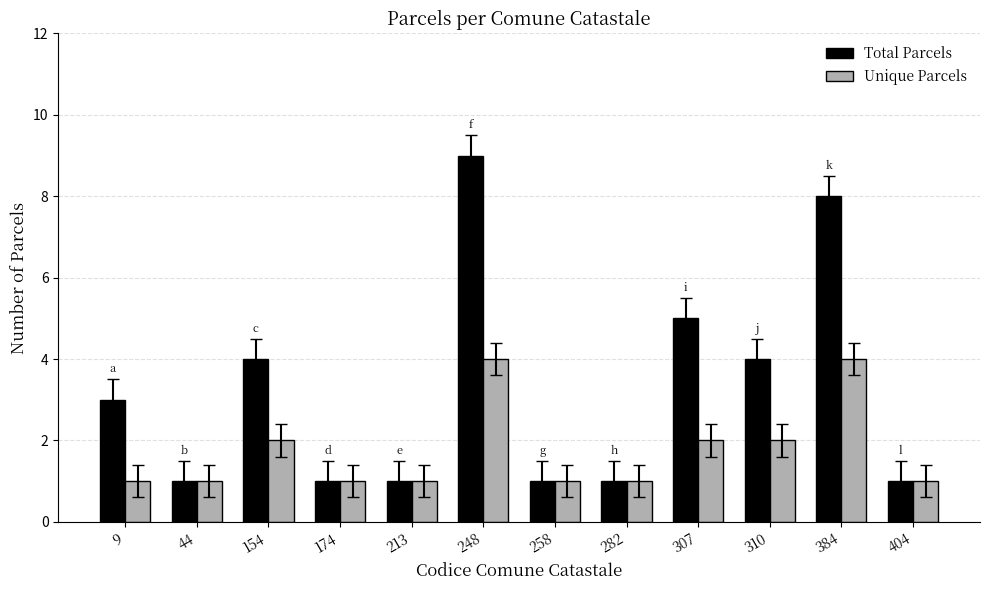

Between 174 and 248, which series saw the biggest shift?

Total Parcels